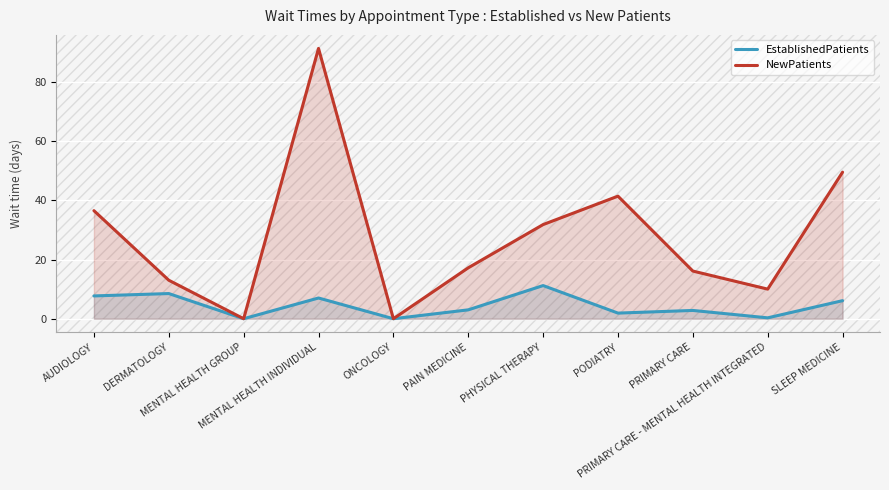

List the series in order of their overall mean, highest first.

NewPatients, EstablishedPatients